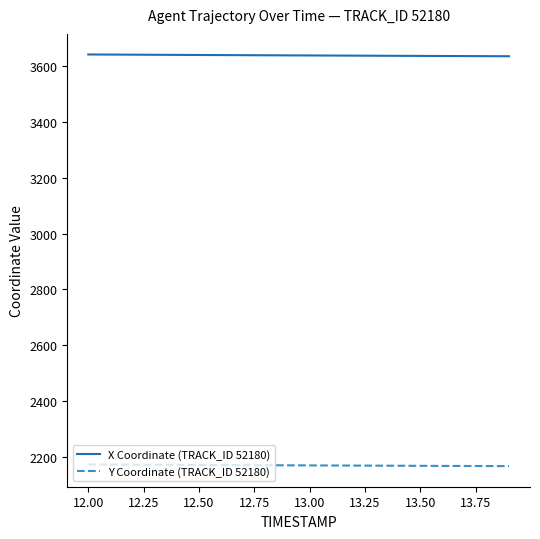

True or false: Y Coordinate (TRACK_ID 52180) and X Coordinate (TRACK_ID 52180) cross at least once.

False